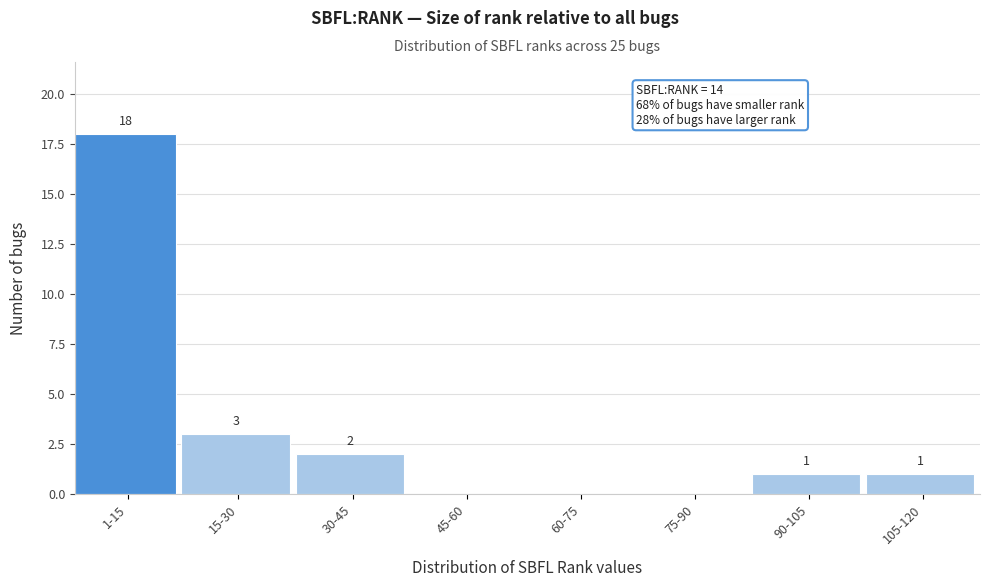

Reading left to right, transcribe all the data shown in this chart.

1-15=18	15-30=3	30-45=2	45-60=0	60-75=0	75-90=0	90-105=1	105-120=1